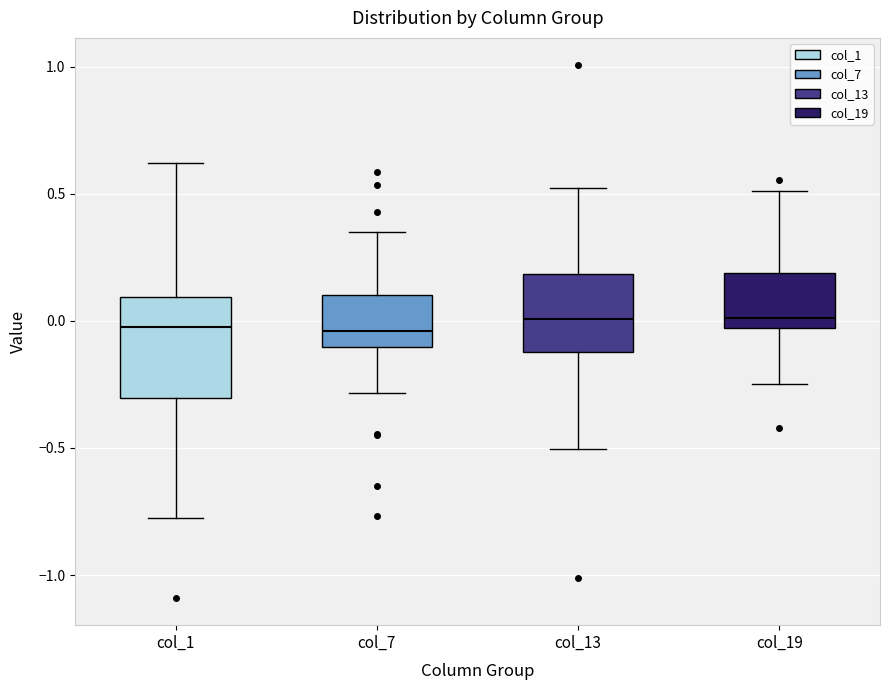

Reading left to right, read every box against the y-axis: the position of its median line, the range the box covers, and the ends of its whiskers. The values are not printed on the chart, so give them approximately, as read against the axis.

col_1: median -0.05, box -0.30 to 0.10, whiskers -0.75 to 0.60
col_7: median -0.05, box -0.10 to 0.10, whiskers -0.30 to 0.35
col_13: median 0.00, box -0.10 to 0.20, whiskers -0.50 to 0.50
col_19: median 0.00, box -0.05 to 0.20, whiskers -0.25 to 0.50